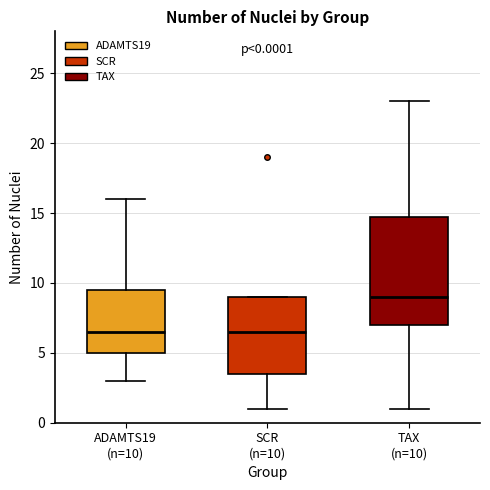

Which box is the tallest, from its lower edge to its upper edge?

TAX (n=10)